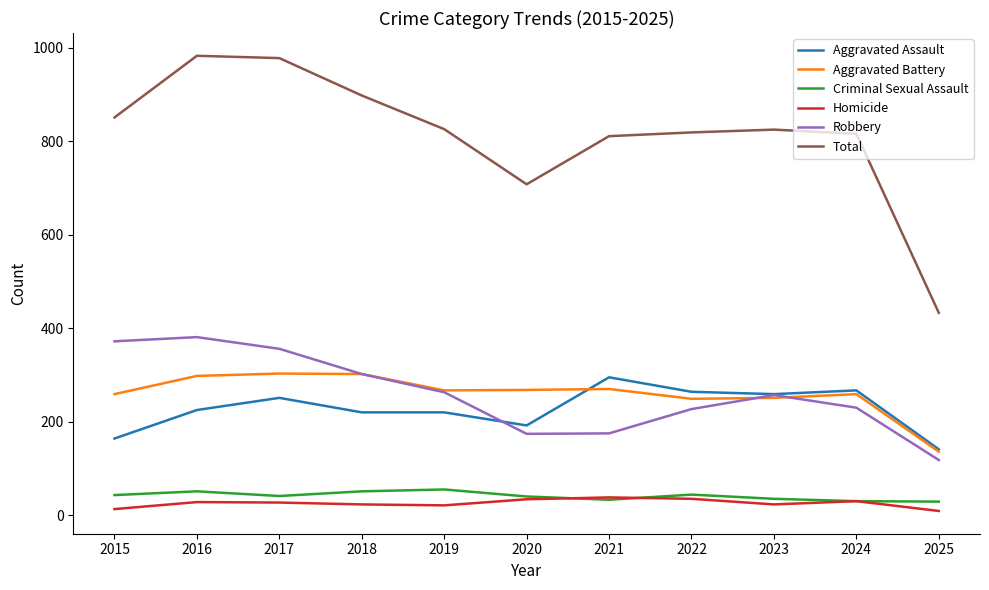

True or false: Aggravated Assault has a value of 340 at 2023.

False